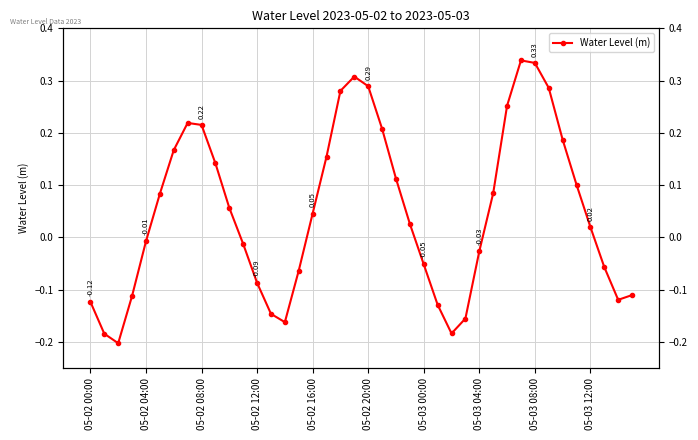

What is the change in value from 20 to 22?

-0.2